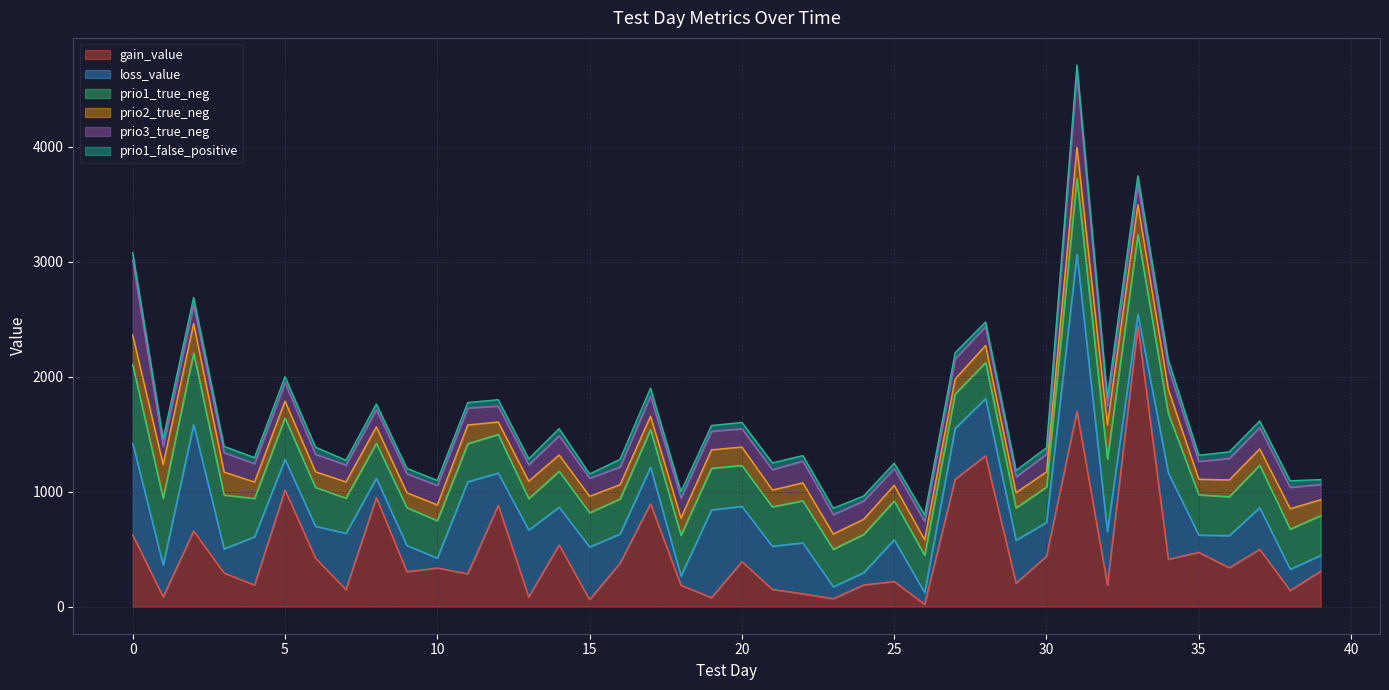

After their last crossing, which series has the higher values: prio1_false_positive or gain_value?

gain_value